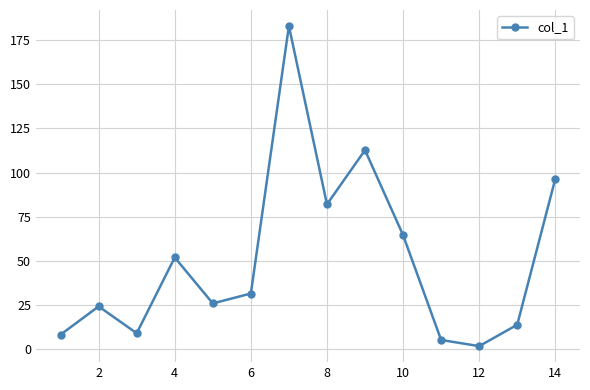

Reading left to right, list all the values displayed in this chart.

8.2	24.2	9.0	51.9	25.9	31.5	183.0	82.0	112.7	64.6	5.2	1.7	13.8	96.4